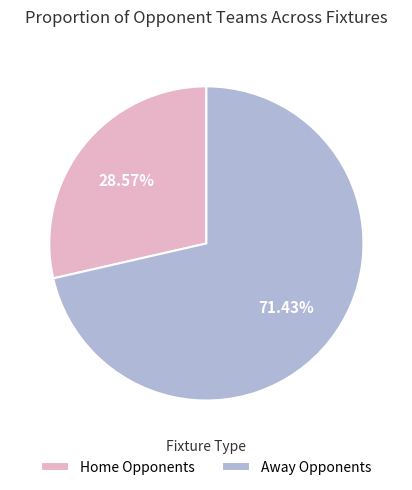

Does Away Opponents account for over 50% of the chart?

Yes